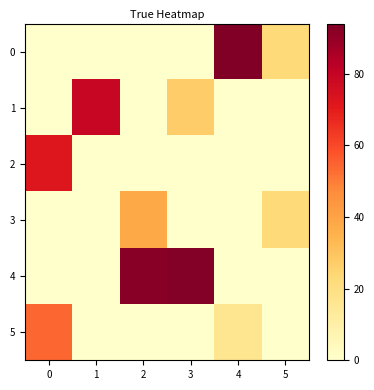

What is the difference between the highest and lowest values at 5?

23